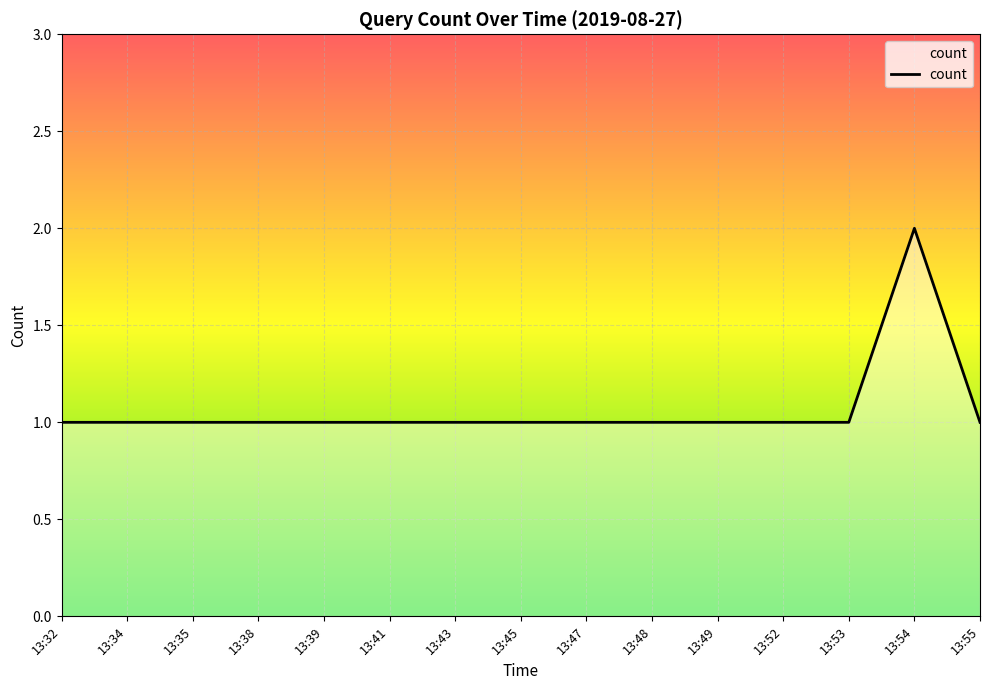

True or false: the data shows 1 at 13:39.

True